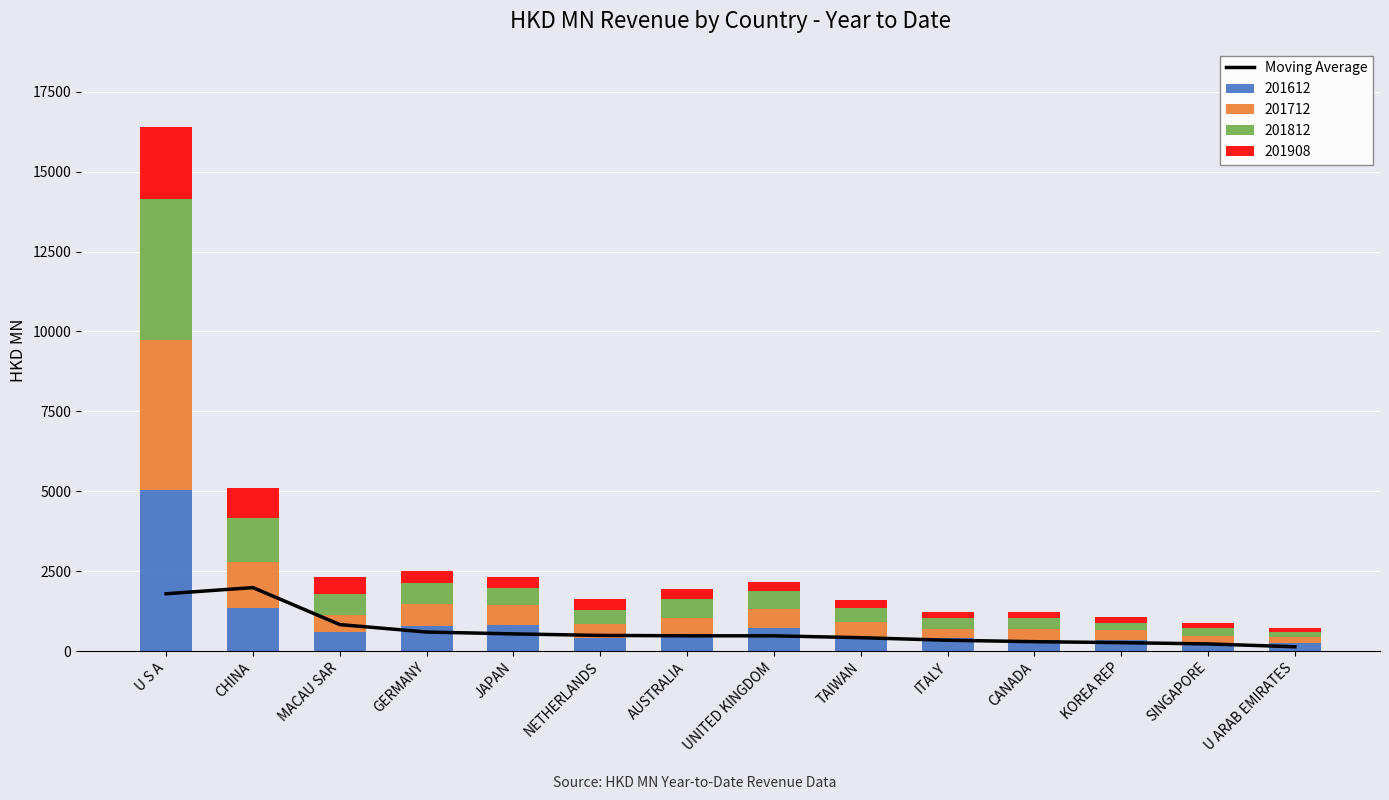

What is the difference between the maximum and minimum values?

1851.0